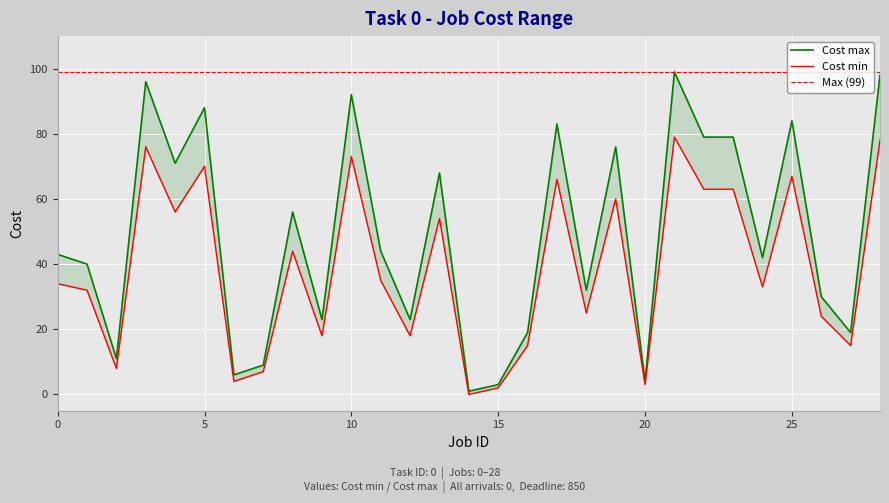

What is the greatest value displayed?

99